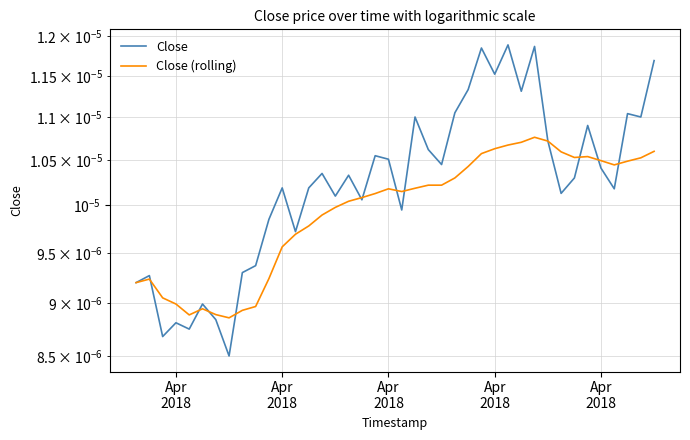

What are all the series names shown in the legend?

Close, Close (rolling)